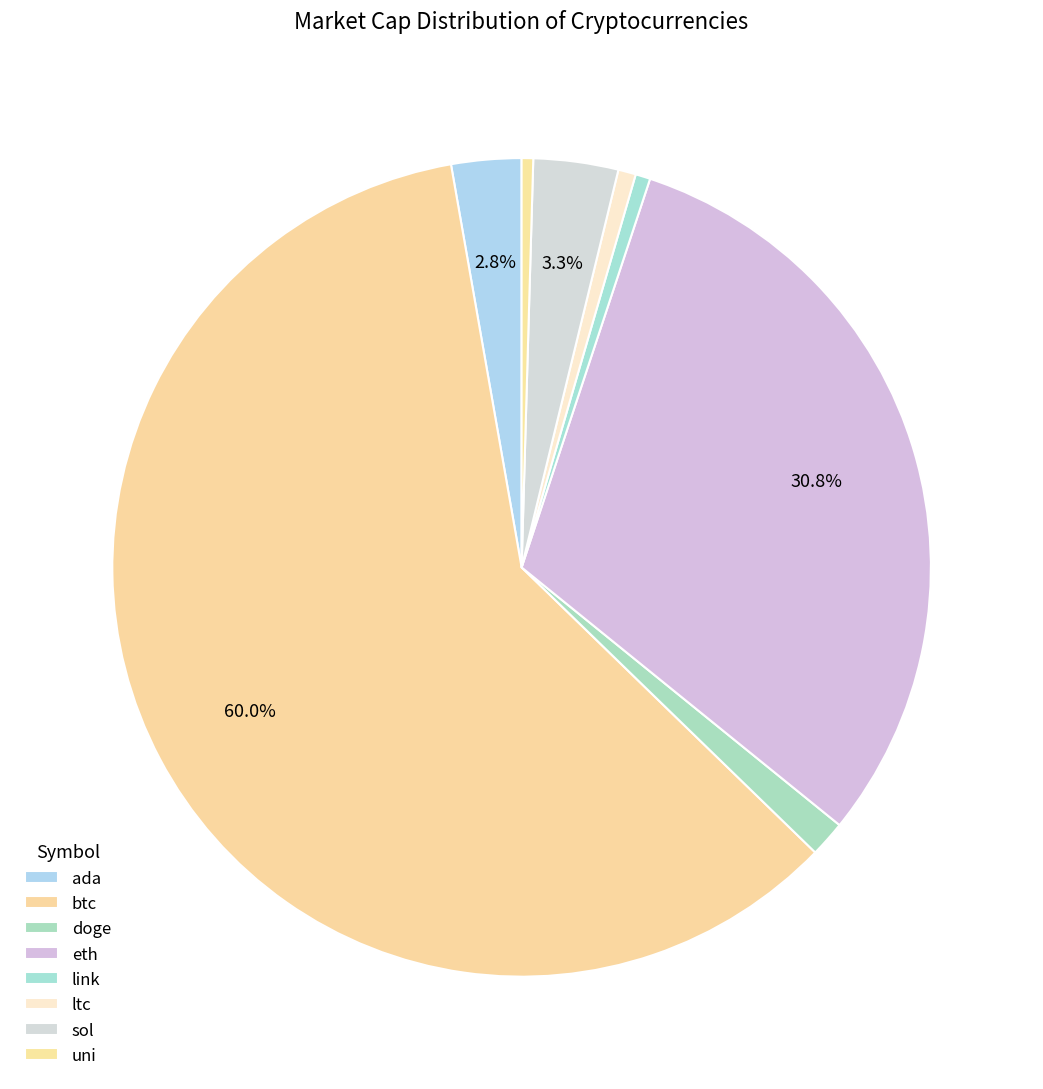

Which category has the biggest portion of the pie?

btc